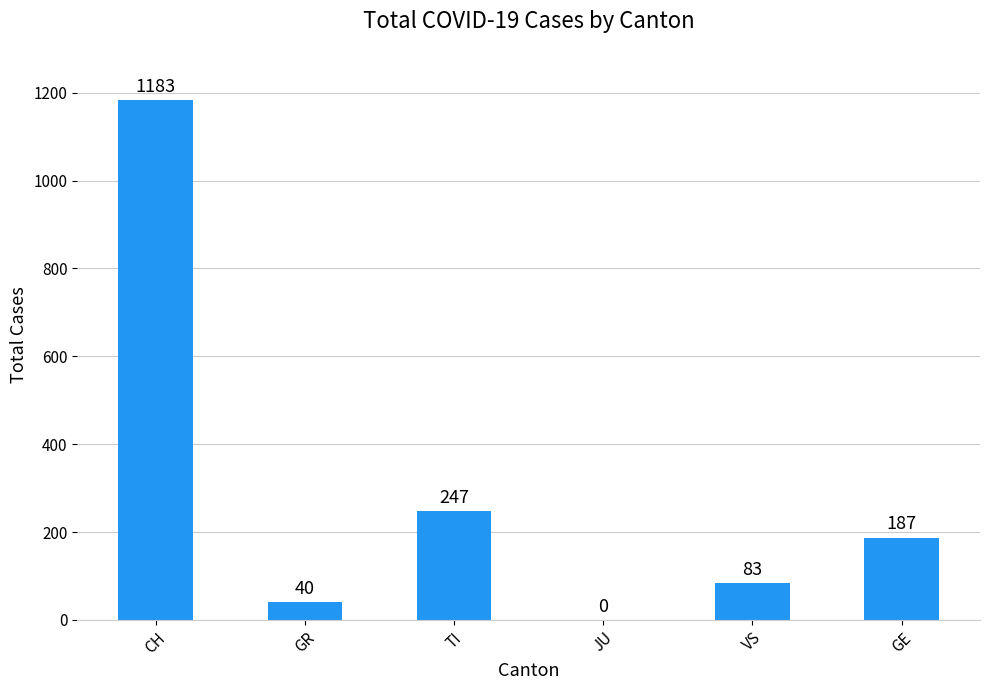

What is the greatest value displayed?

1183